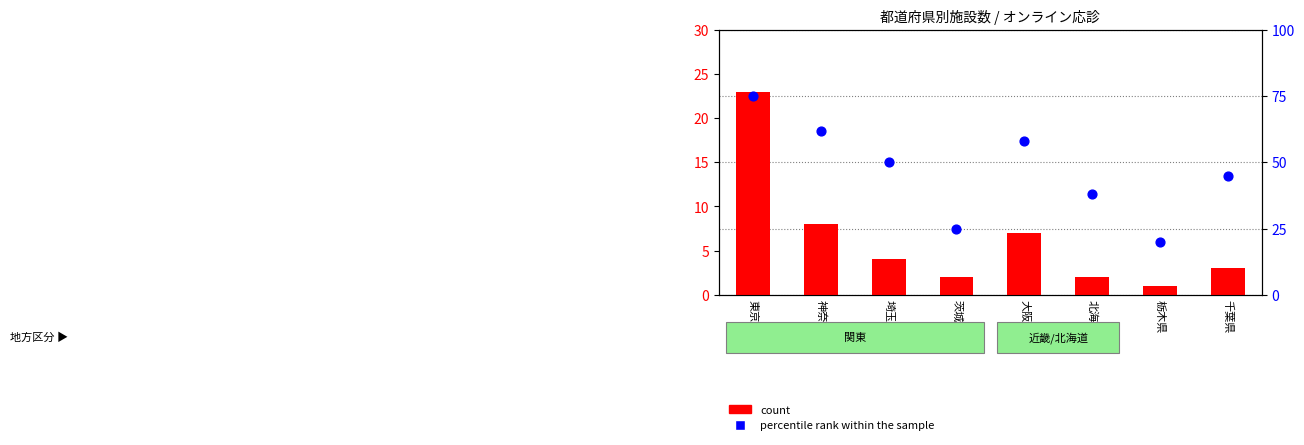

At how many categories does at least one series exceed 61?

2